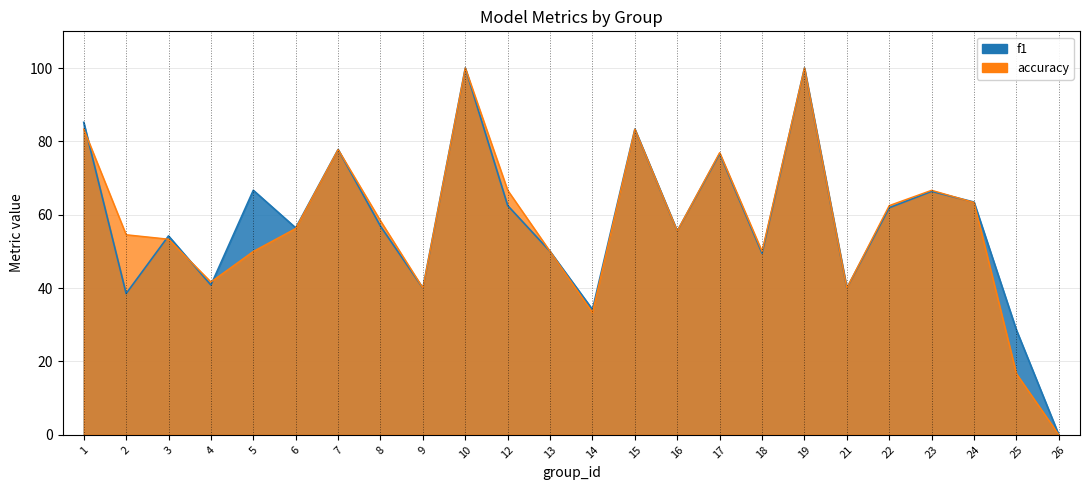

What is the difference between the maximum and minimum values in the f1 series?

100.0